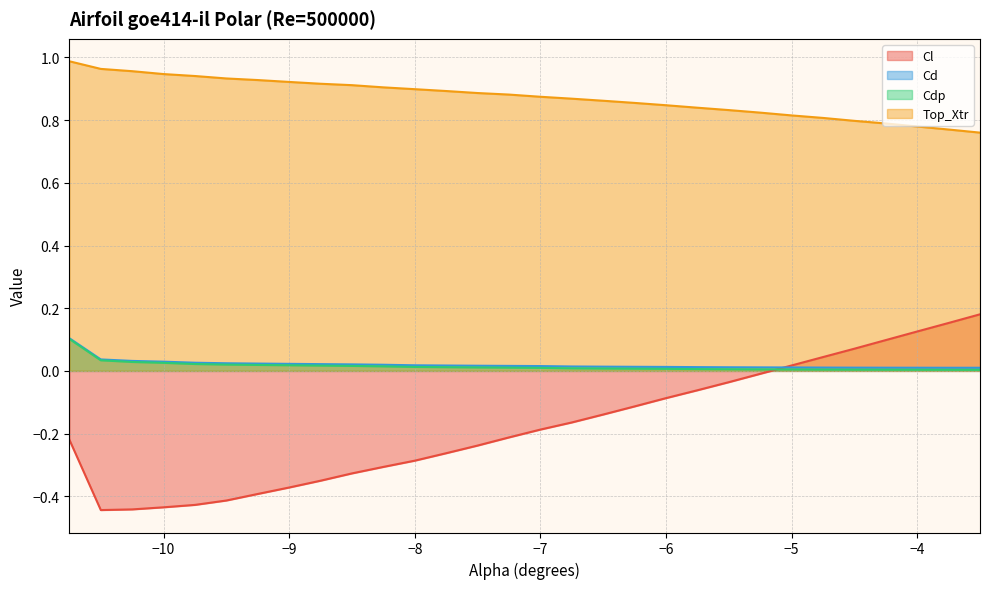

Read the Top_Xtr value at -8.5.

0.9